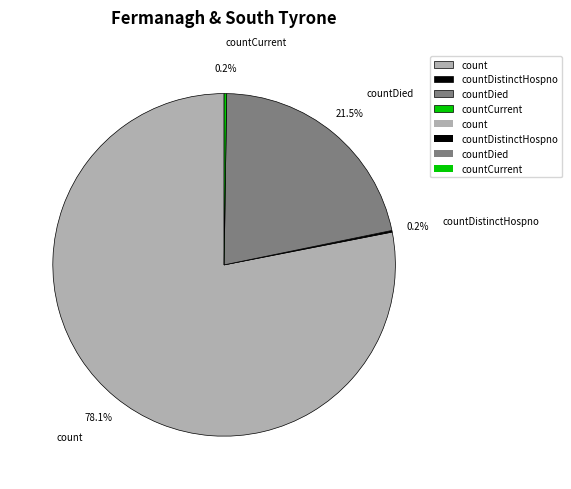

Which has a higher value, countDied or count?

count